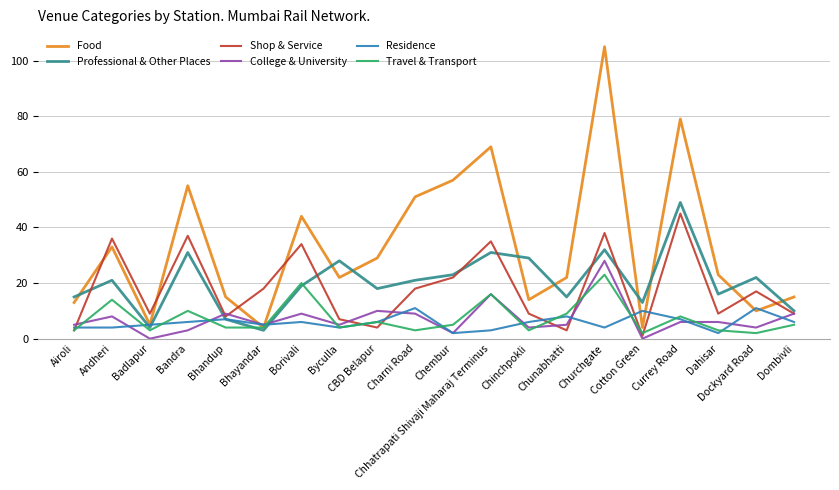

Where is the first local maximum for Residence?

Bhandup